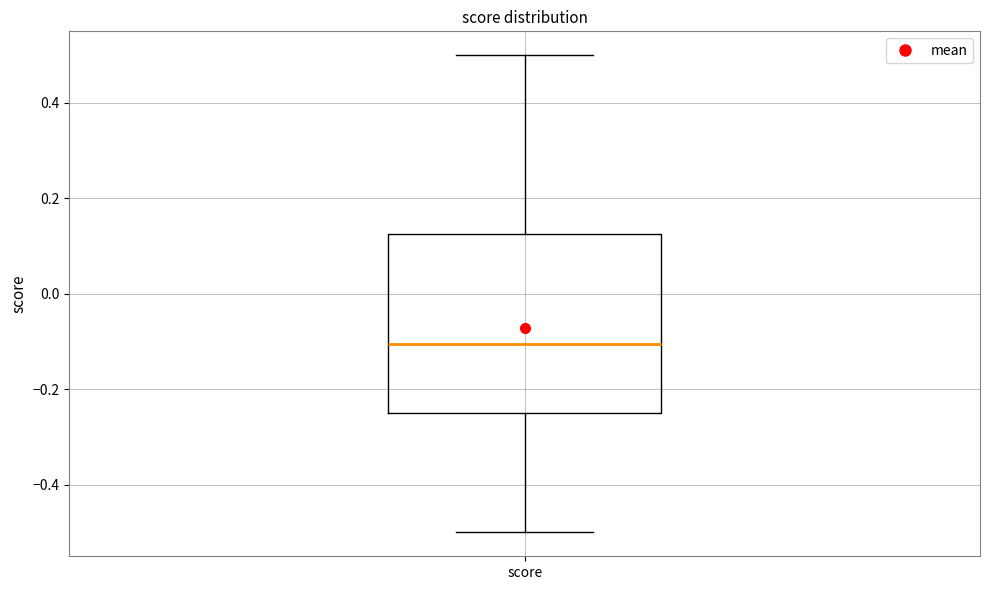

Transcribe this box plot: give where the median line is, the range the box spans, and where the two whiskers end, as read against the y-axis. The values are not printed on the chart, so give them approximately, as read against the axis.

median -0.10, box -0.24 to 0.12, whiskers -0.50 to 0.50